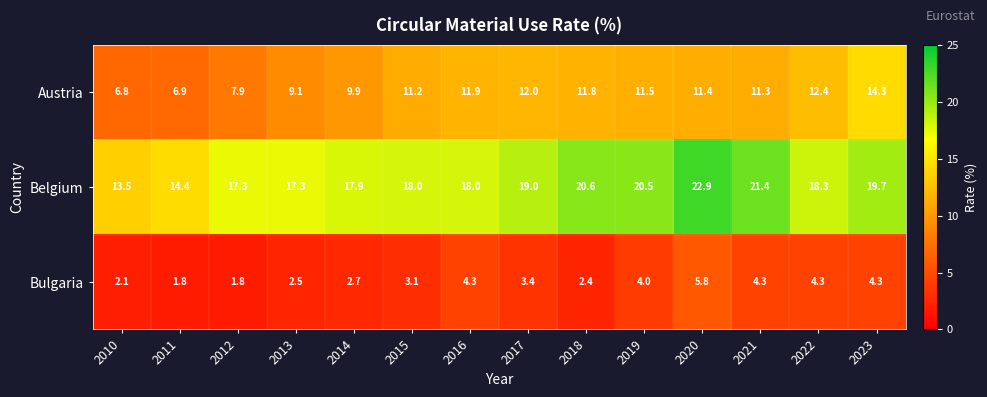

What is the sum of the Austria values at 2011 and 2013?

16.0